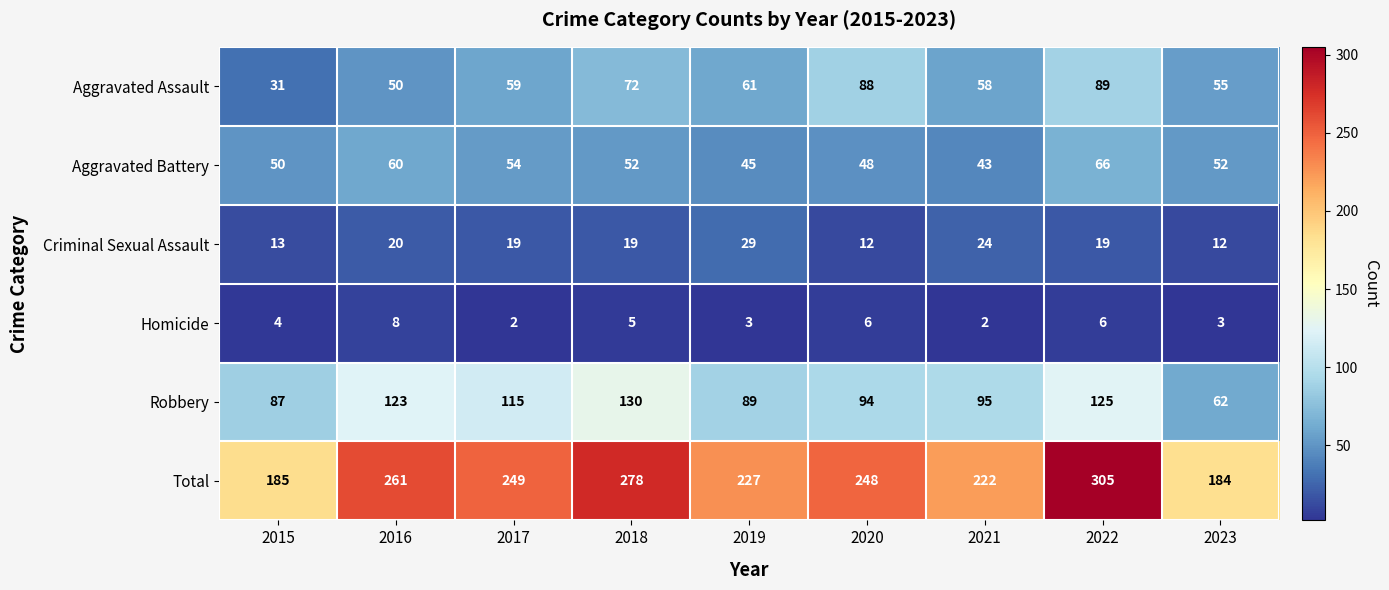

Rank the series at 2015 from lowest to highest value.

Homicide, Criminal Sexual Assault, Aggravated Assault, Aggravated Battery, Robbery, Total